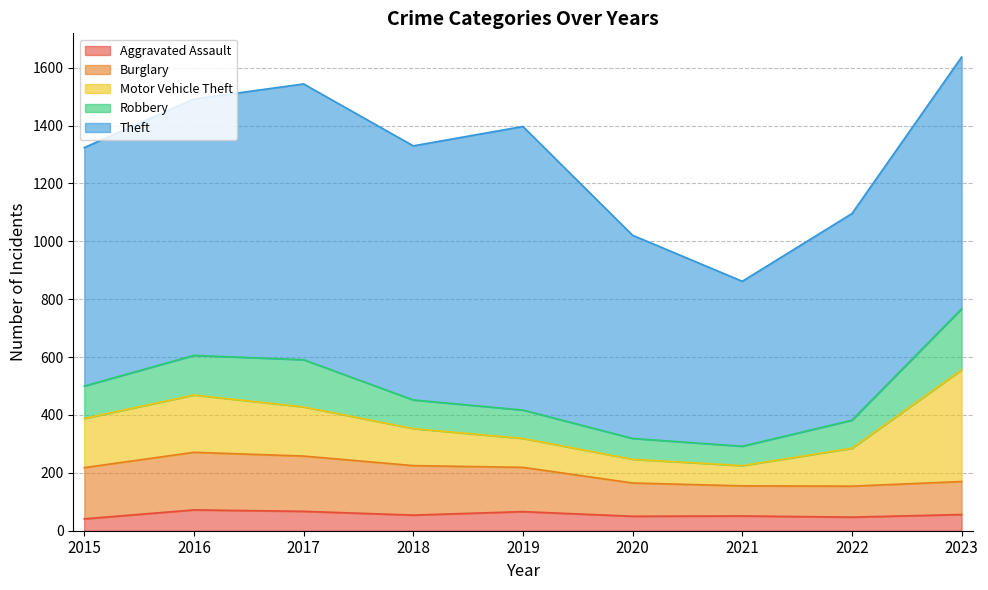

What are all the series names shown in the legend?

Aggravated Assault, Burglary, Motor Vehicle Theft, Robbery, Theft